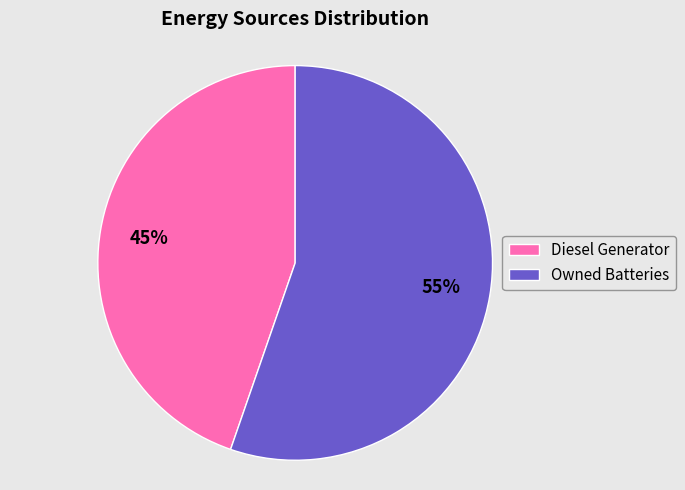

To the nearest percent, what percentage of the pie is Owned Batteries?

55%